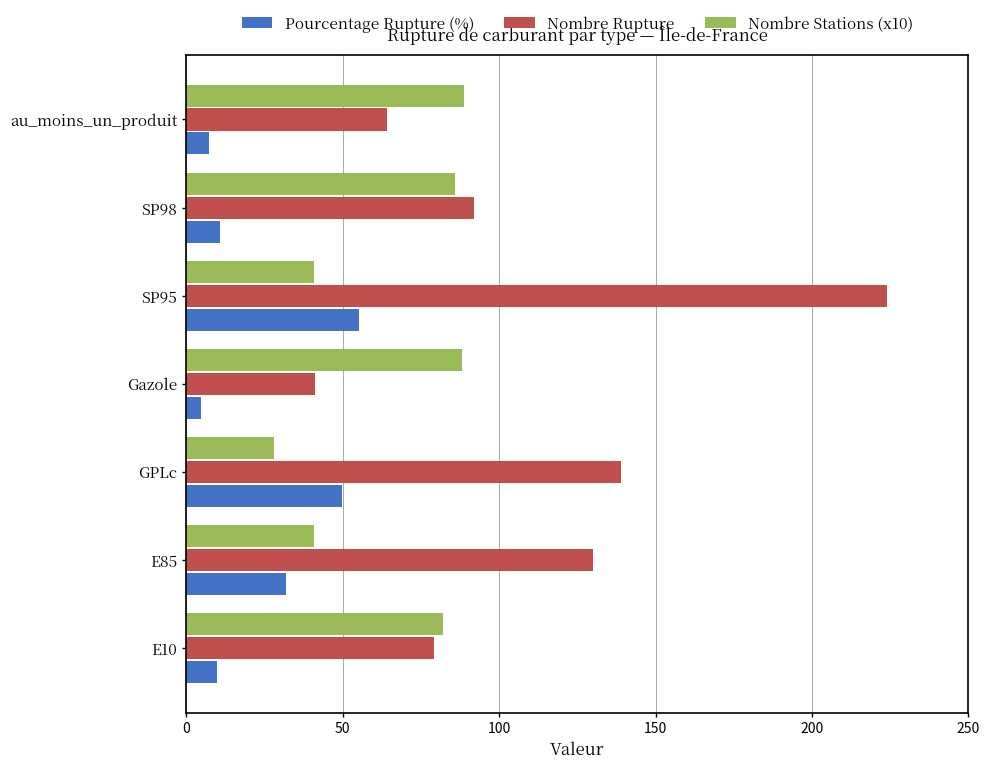

At which category is the sum across all series the highest?

SP95